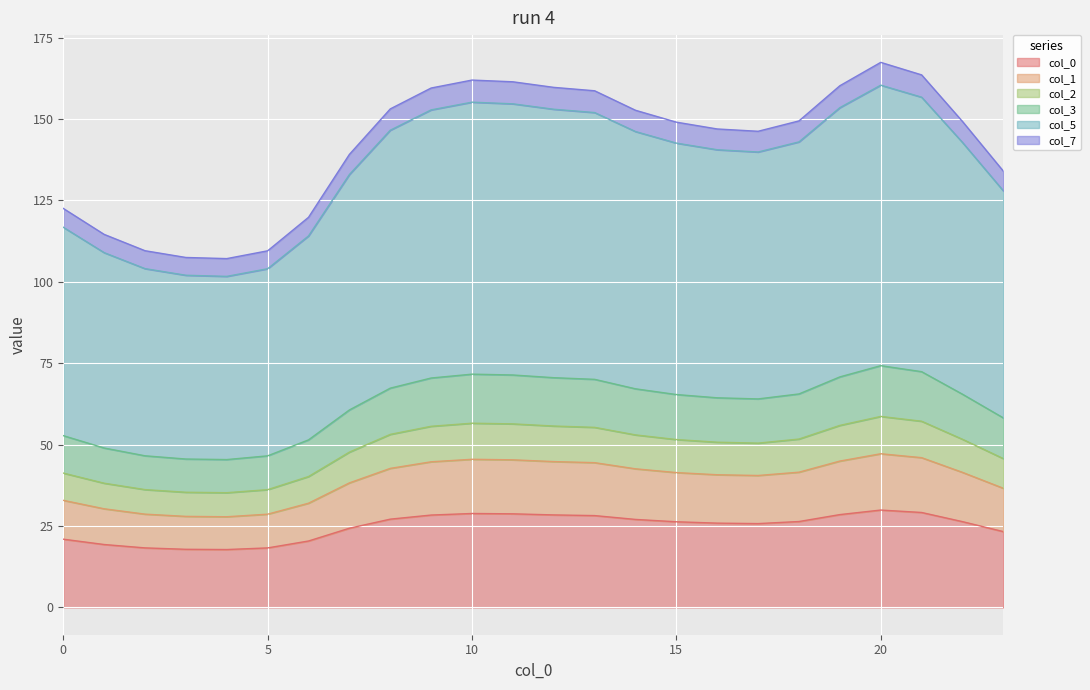

What is the highest value of the col_0 series?

29.9